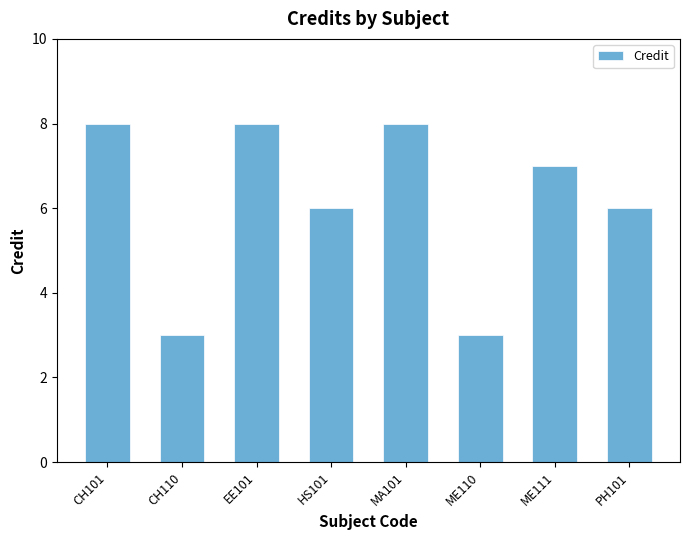

What position from the left is CH101?

1